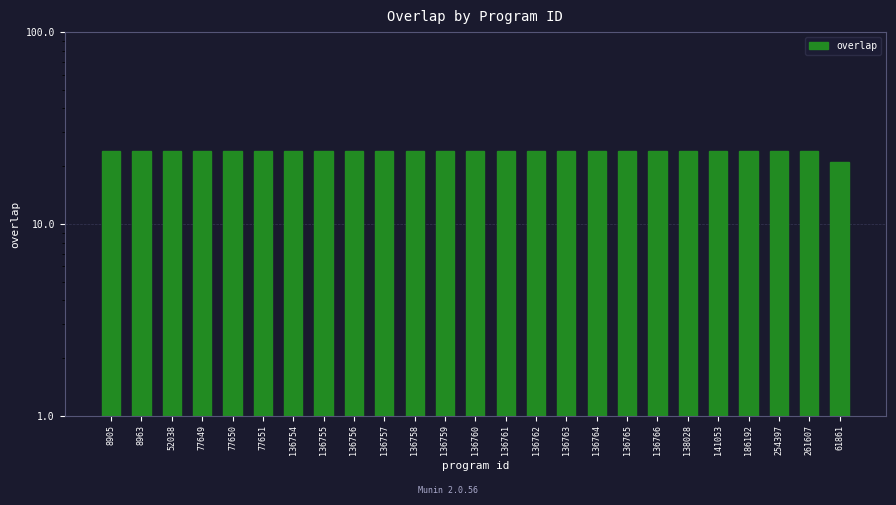

What is the smallest value displayed?

21